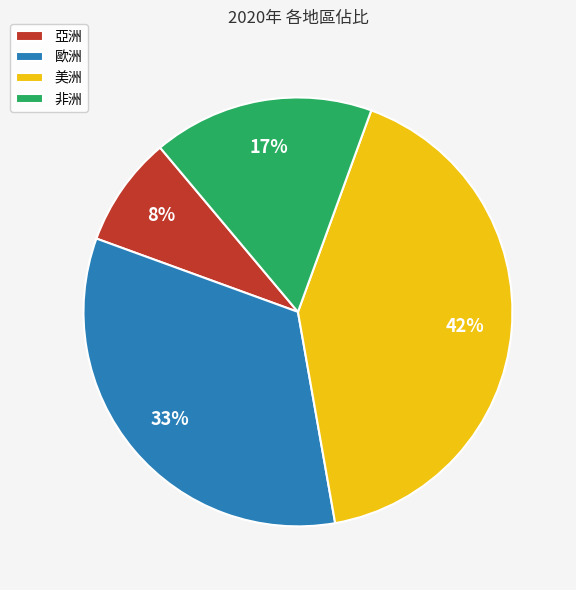

Is there any slice that represents more than half of the pie?

No